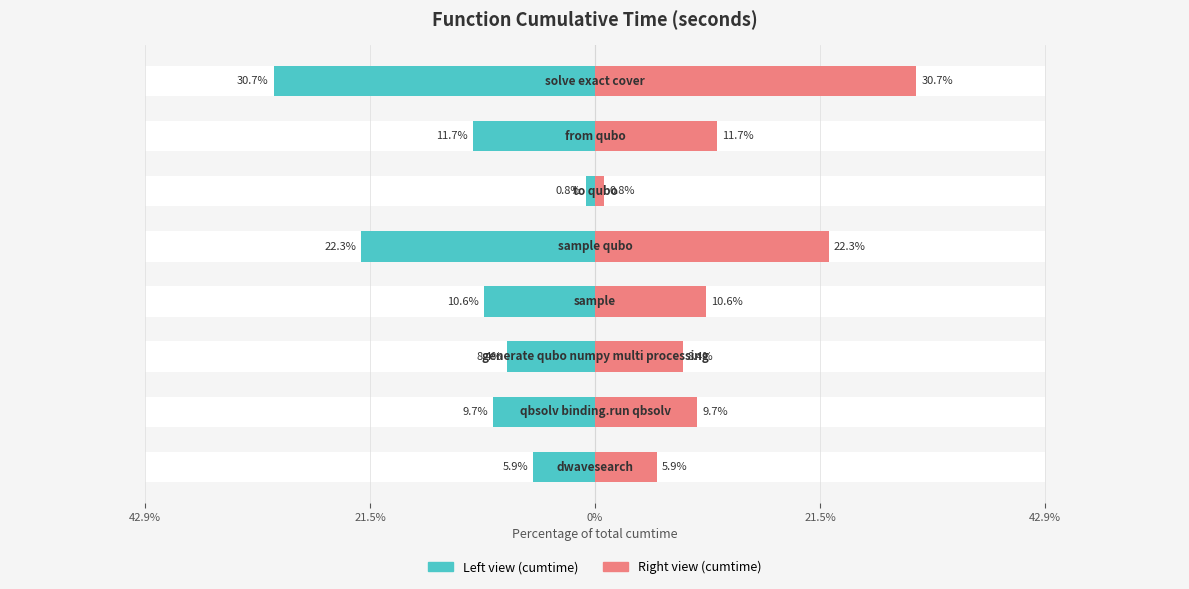

What is the value of the cumtime (right) bar at the 3rd from the left?

8.4